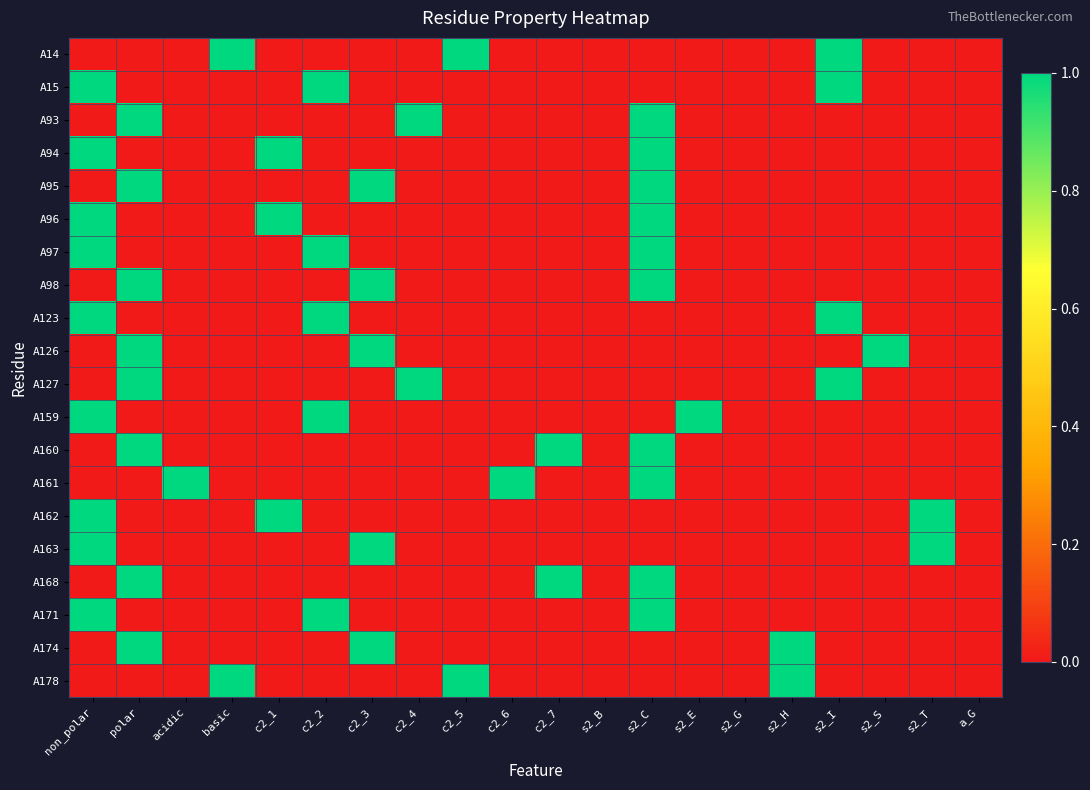

At which category is the sum across all series the highest?

s2_C